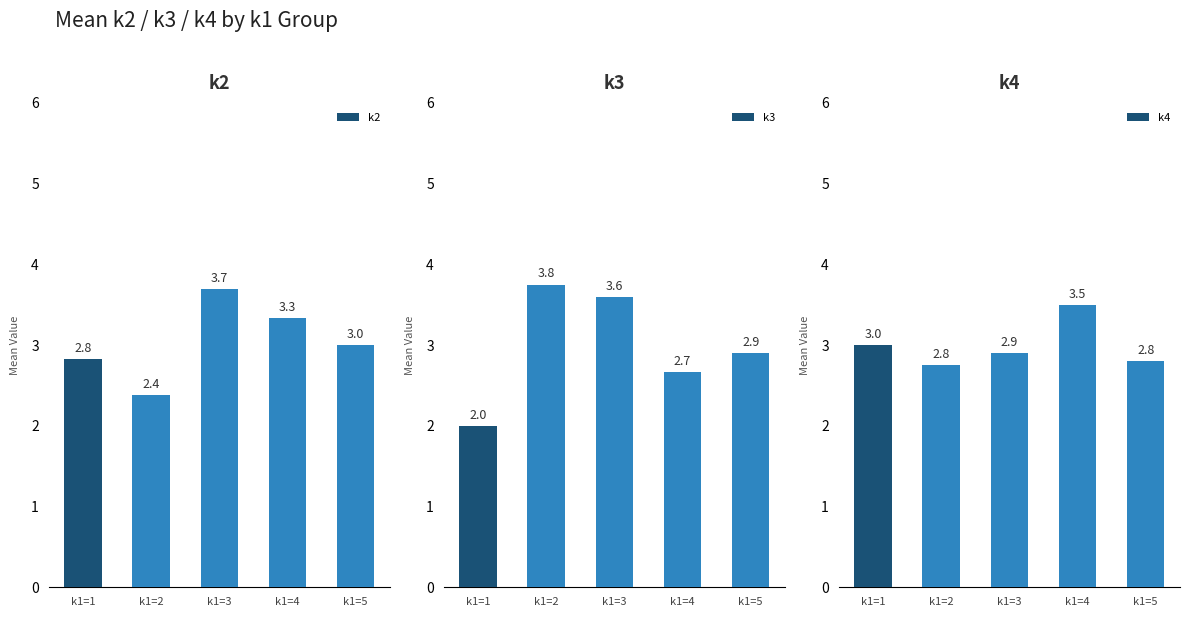

How many k4 values are between 2 and 3?

4